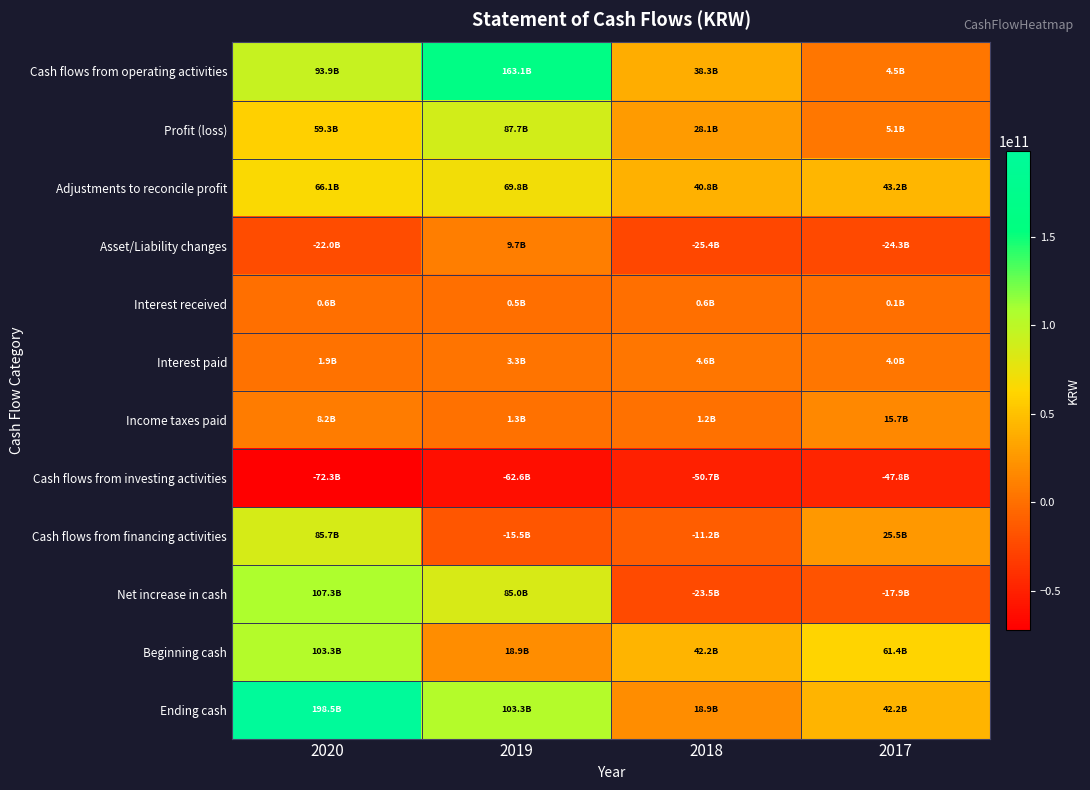

Reading left to right, what are all the values shown in this chart?

Cash flows from operating activities: 2020=93930933746	2019=163099943535	2018=38343305920	2017=4450084709
Profit (loss): 2020=59349919640	2019=87692889706	2018=28114476216	2017=5063730573
Adjustments to reconcile profit: 2020=66089690490	2019=69828700013	2018=40765993424	2017=43217065185
Asset/Liability changes: 2020=-22037356279	2019=9709031352	2018=-25366157343	2017=-24250897784
Interest received: 2020=595069063	2019=533337566	2018=551369724	2017=91089238
Interest paid: 2020=1855979761	2019=3338460189	2018=4569997559	2017=4004450276
Income taxes paid: 2020=8210409407	2019=1325554913	2018=1152378542	2017=15666452227
Cash flows from investing activities: 2020=-72310247553	2019=-62636274603	2018=-50688611451	2017=-47827731543
Cash flows from financing activities: 2020=85674368965	2019=-15465370961	2018=-11171553018	2017=25459994748
Net increase in cash: 2020=107295055158	2019=84998297971	2018=-23516858549	2017=-17917652086
Beginning cash: 2020=103292353752	2019=18906567902	2018=42191949170	2017=61368820213
Ending cash: 2020=198490787074	2019=103292353752	2018=18906567902	2017=42191949170